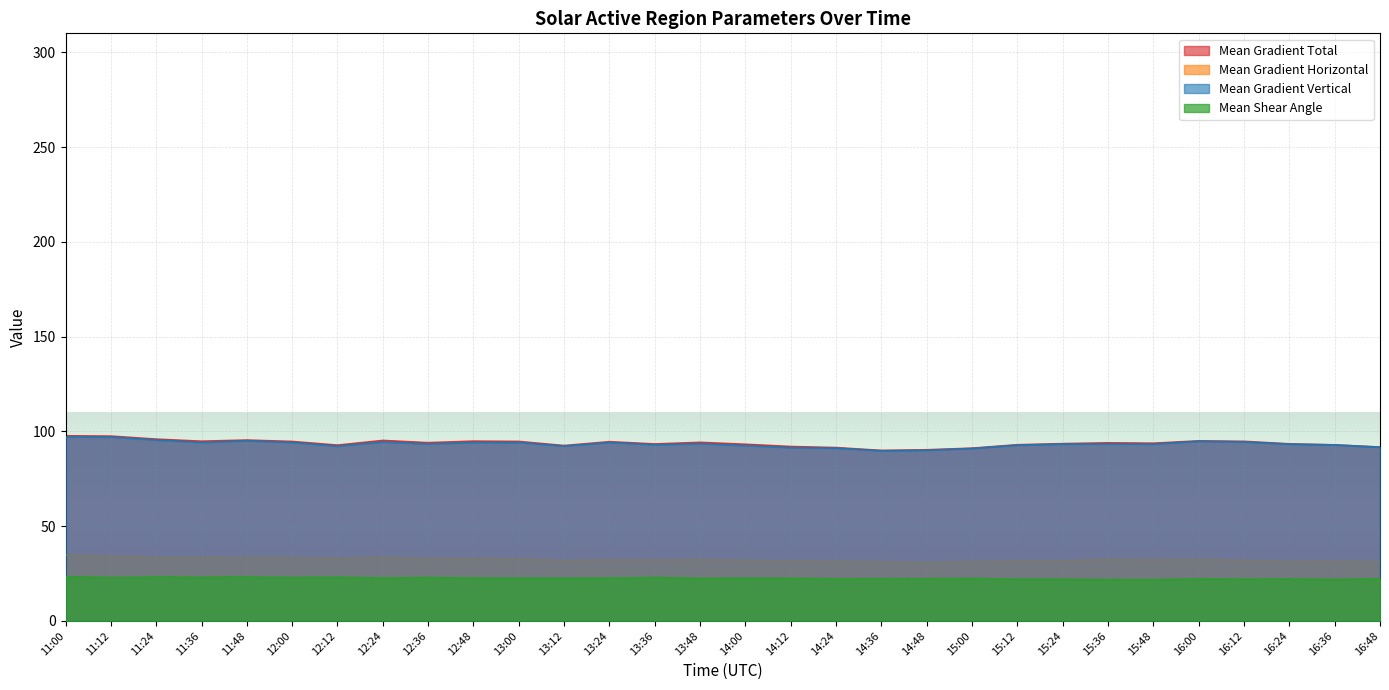

Where is the first local minimum for Mean Gradient Vertical?

11:36